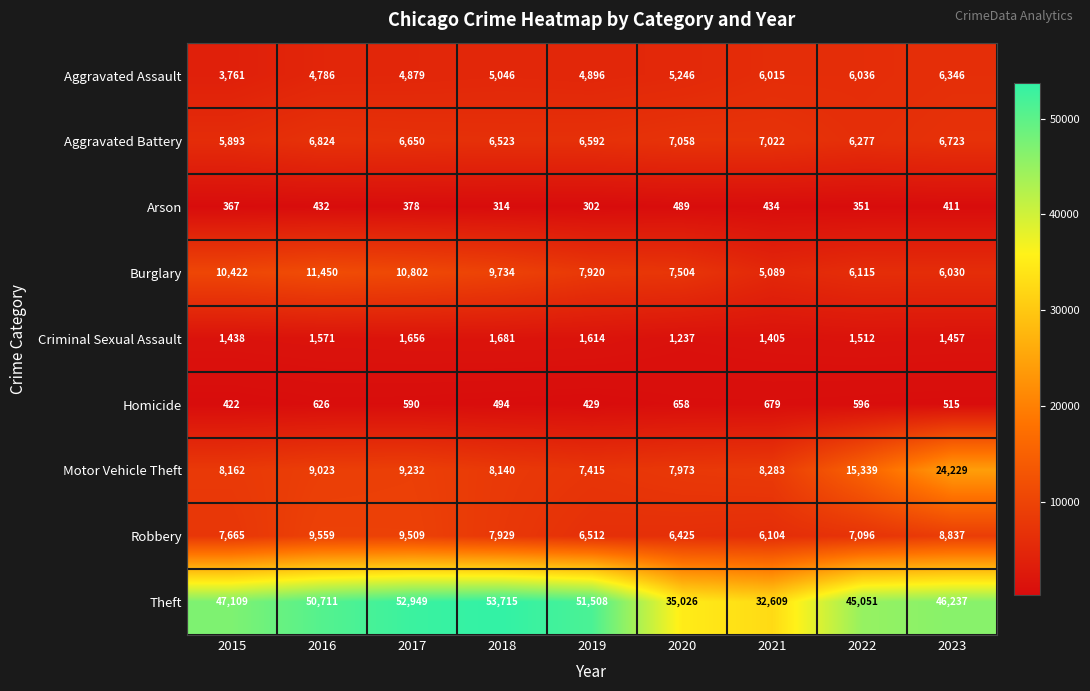

List the series in order of their peak value, highest first.

Theft, Motor Vehicle Theft, Burglary, Robbery, Aggravated Battery, Aggravated Assault, Criminal Sexual Assault, Homicide, Arson